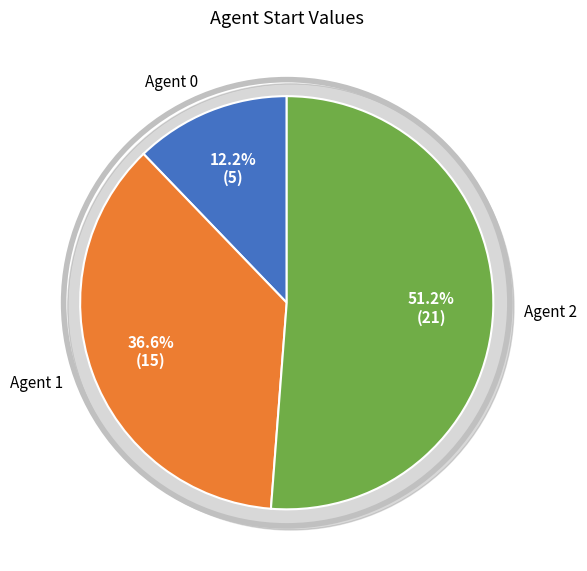

Rank the categories by value from lowest to highest.

0, 1, 2